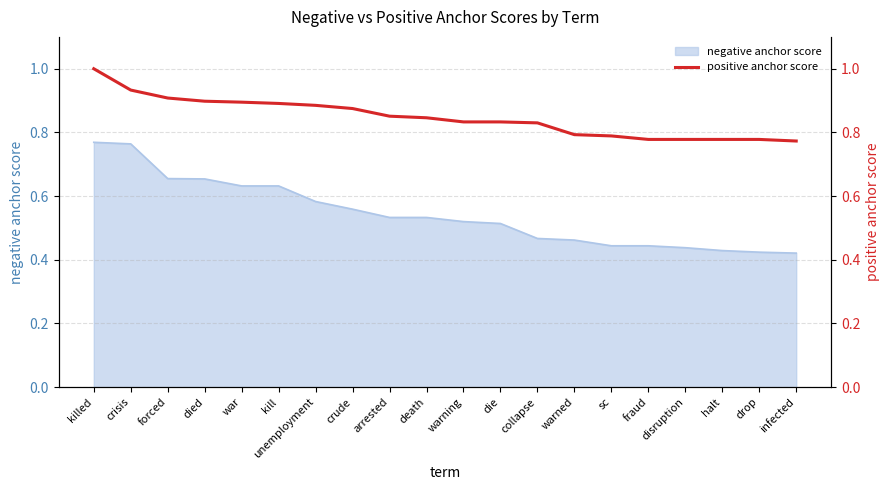

The negative anchor score series shows 0.2 at fraud. True or false?

False